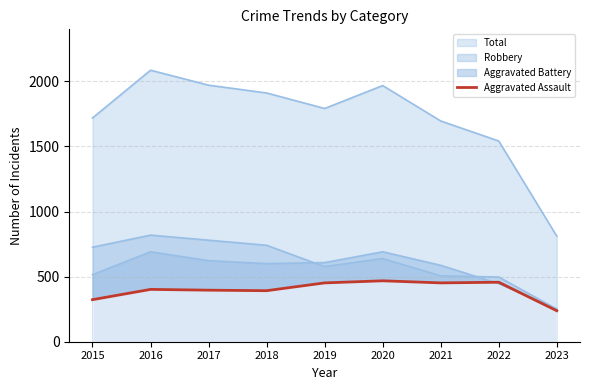

Which category has the lowest value across all series?

2023